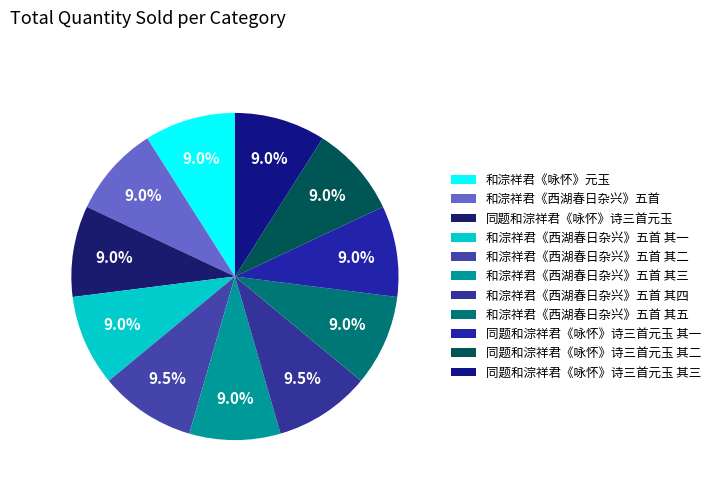

How many slices are in this pie chart?

11